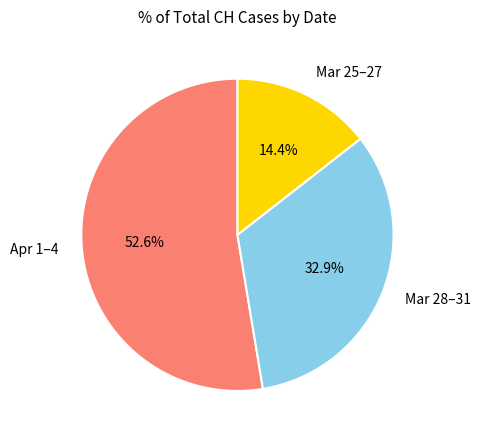

Between Apr 1–4 and Mar 25–27, which is larger?

Apr 1–4